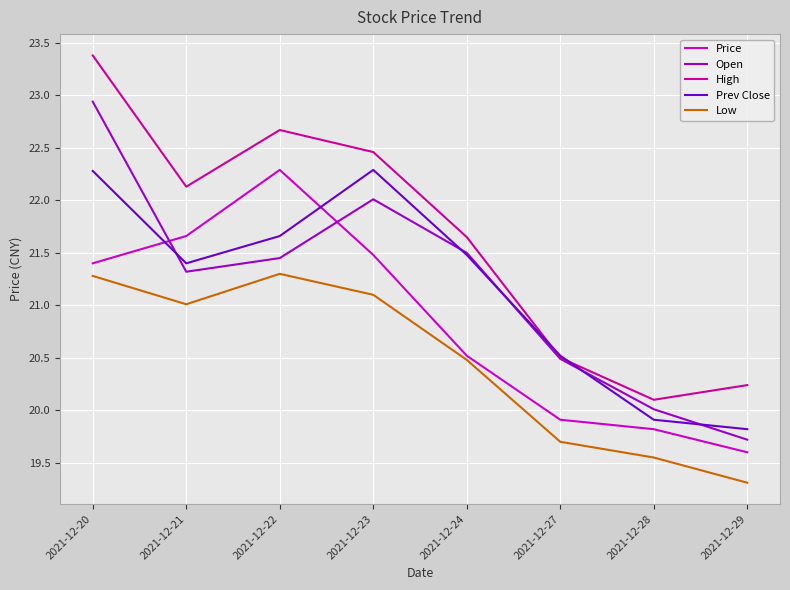

At which label does High reach its peak?

2021-12-20